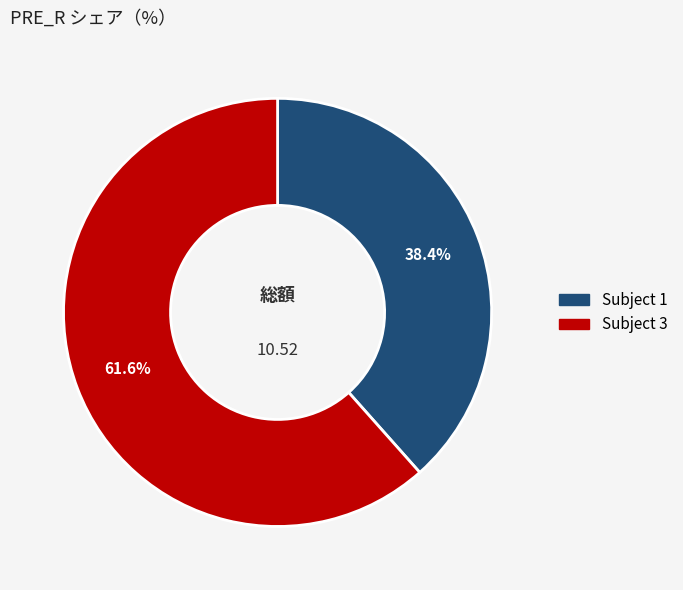

Is there any slice that represents more than half of the pie?

Yes